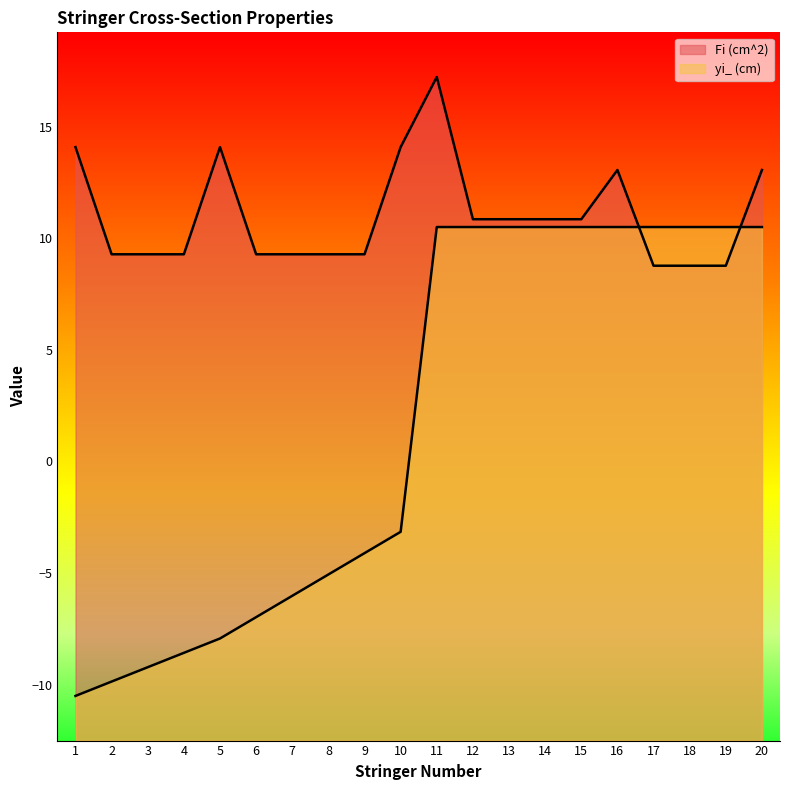

List the labels in order of yi_ (cm) value, largest first.

11, 12, 13, 14, 15, 16, 17, 18, 19, 20, 10, 9, 8, 7, 6, 5, 4, 3, 2, 1